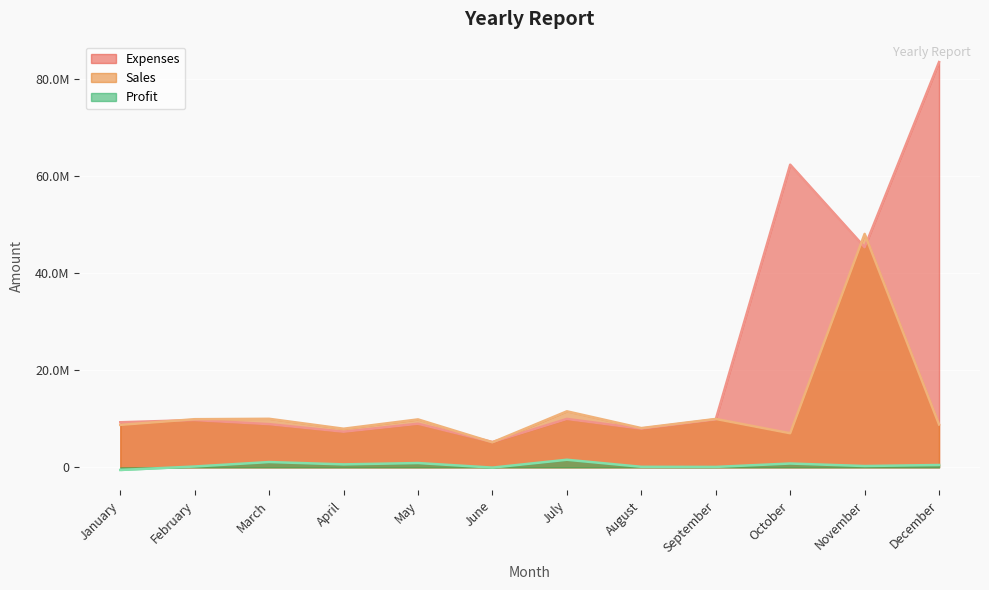

True or false: Profit and Sales cross at least once.

False